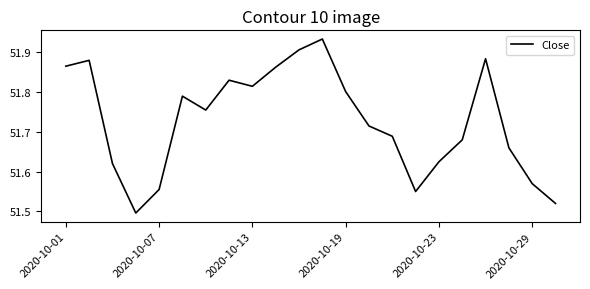

Does the chart display data point markers on the line(s)?

No